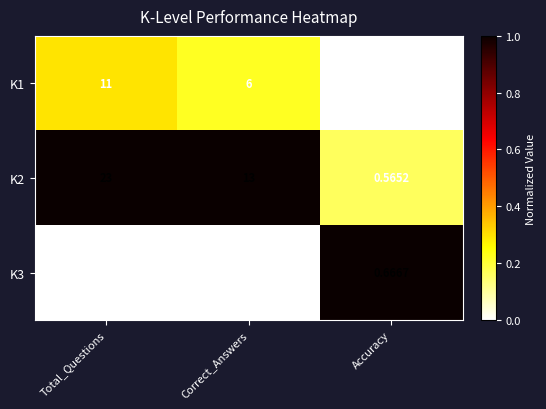

Is the value of K2 at Accuracy greater than the value of K1 at Correct_Answers?

No